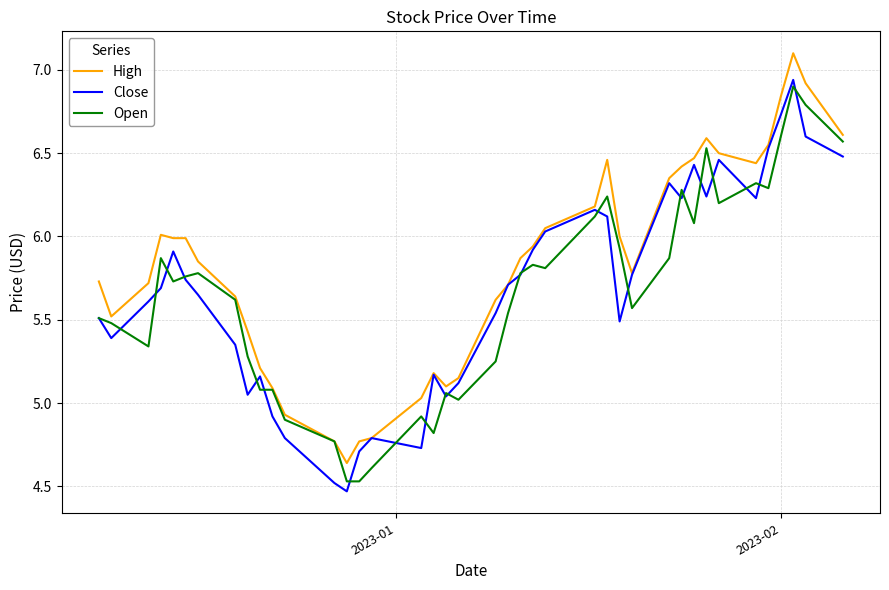

Rank the series by their maximum value, from highest to lowest.

High, Close, Open